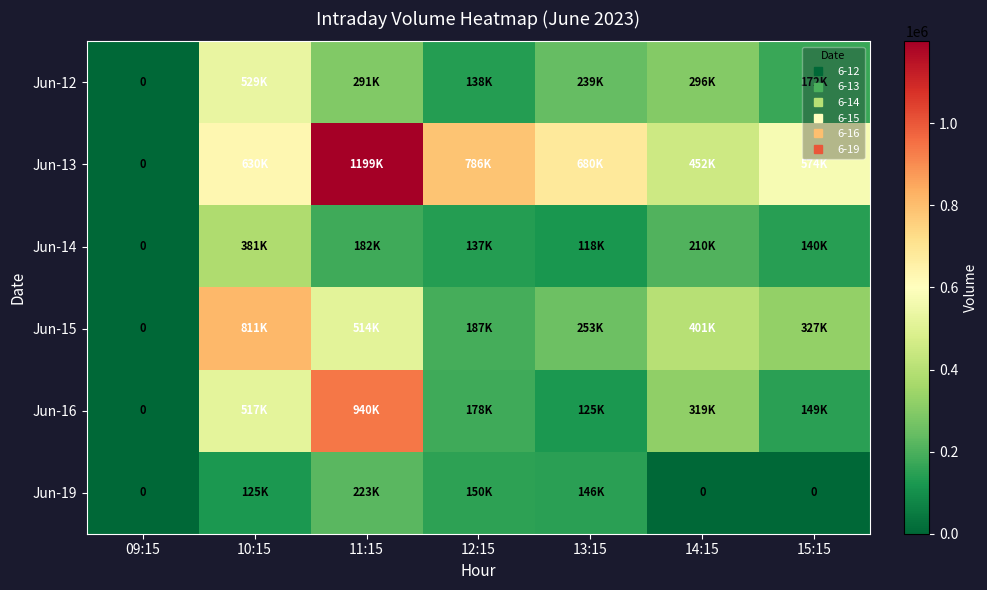

Is the value of Jun-15 at 09:15 greater than the value of Jun-14 at 15:15?

No